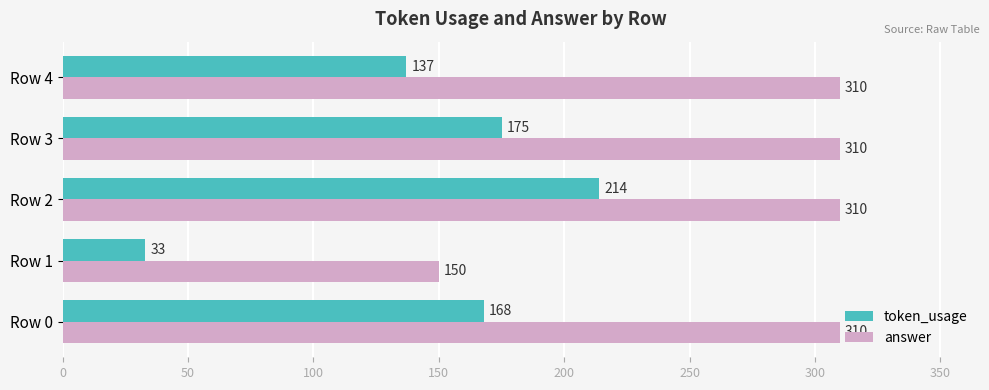

What are all the series names shown in the legend?

token_usage, answer